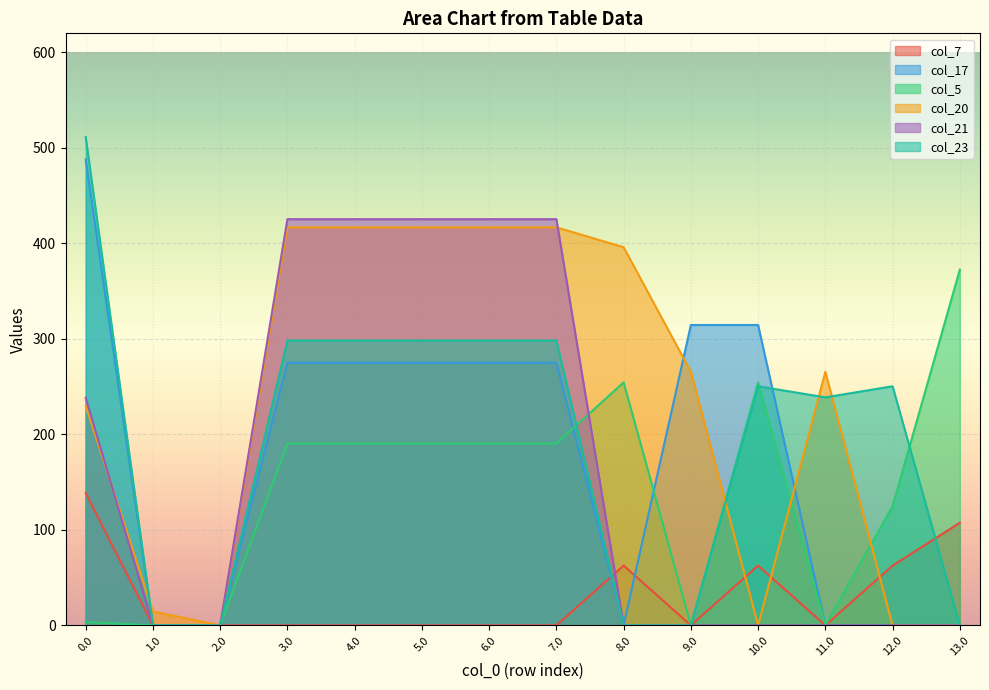

Where is the first local minimum for col_17?

8.0